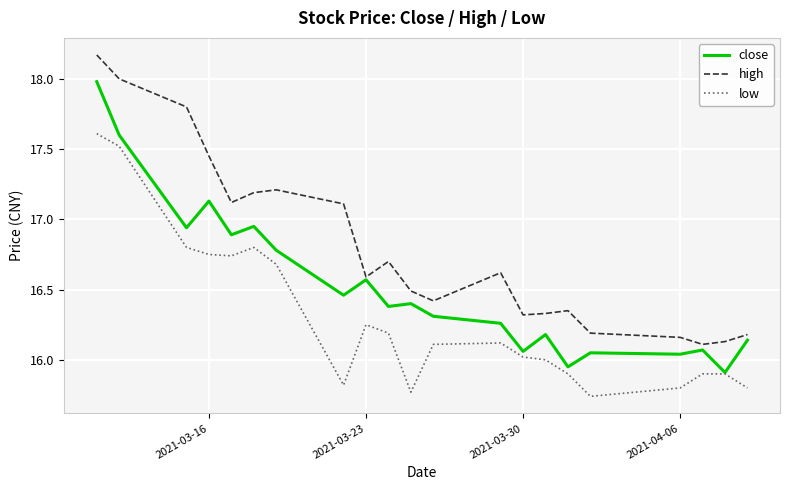

Which series has the largest total across all categories?

high